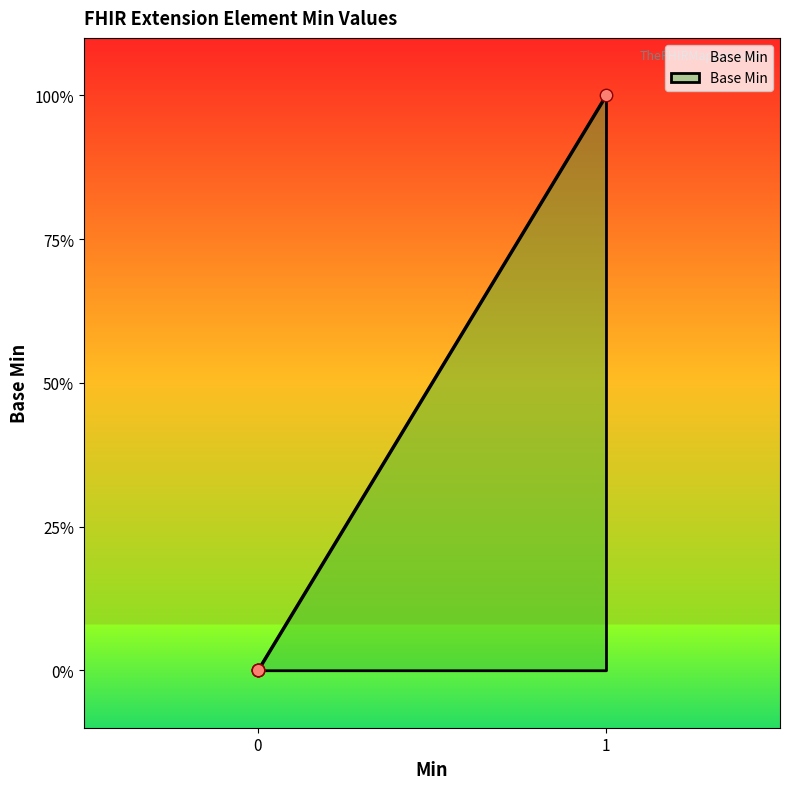

What is the change in value from 0 to 1?

+1